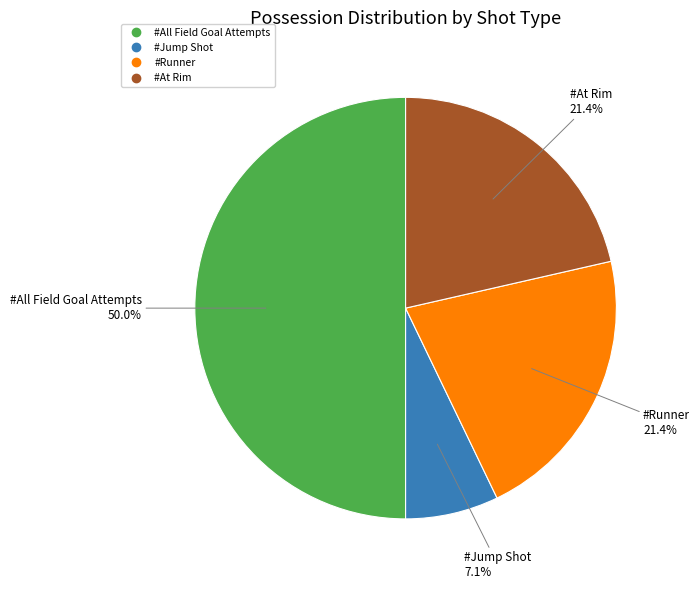

Combined, do #Runner and #At Rim account for over 50%?

No